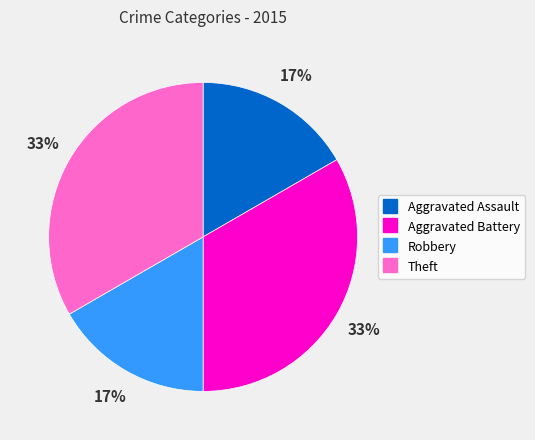

To the nearest percent, what portion does Theft represent?

33%